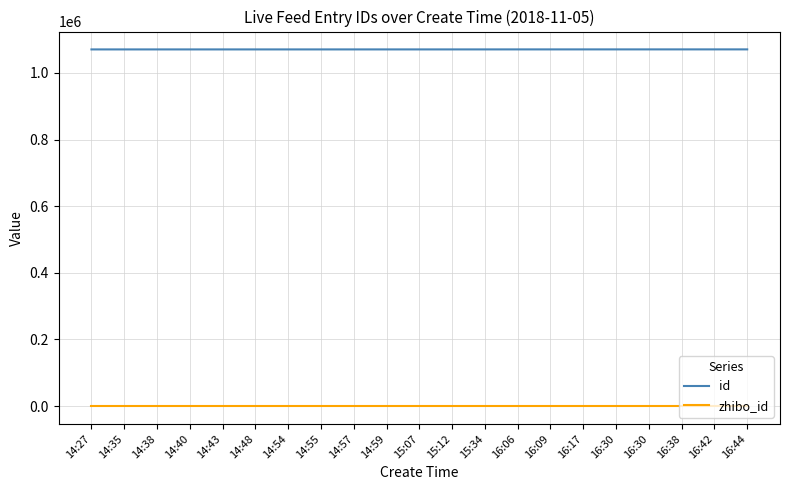

Which label corresponds to the smallest value in the chart?

14:27